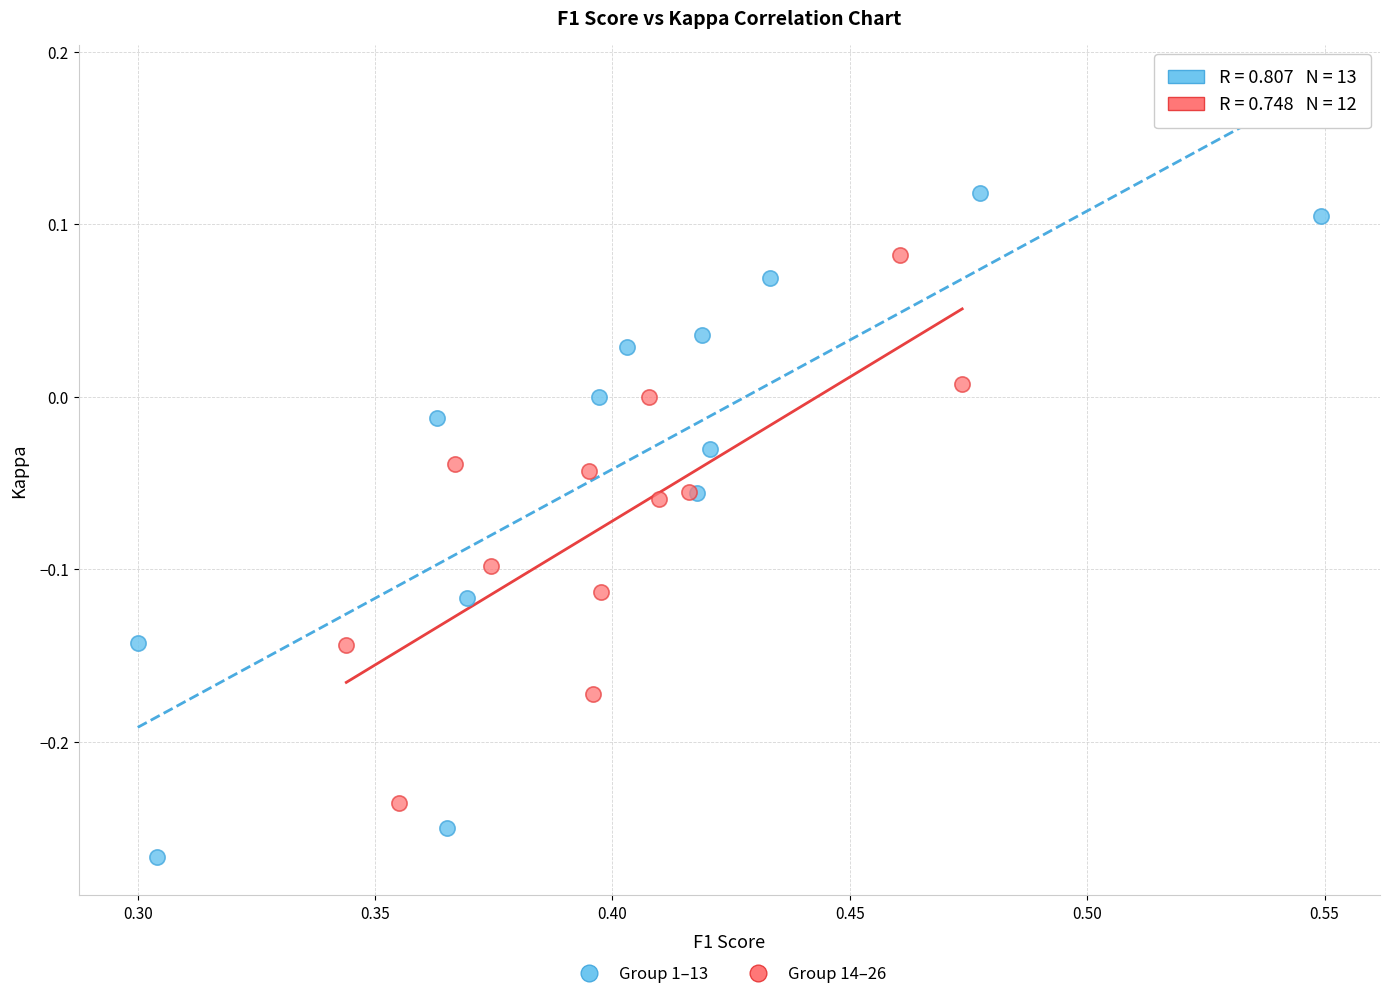

Which series contains the highest Y value?

Group 1–13